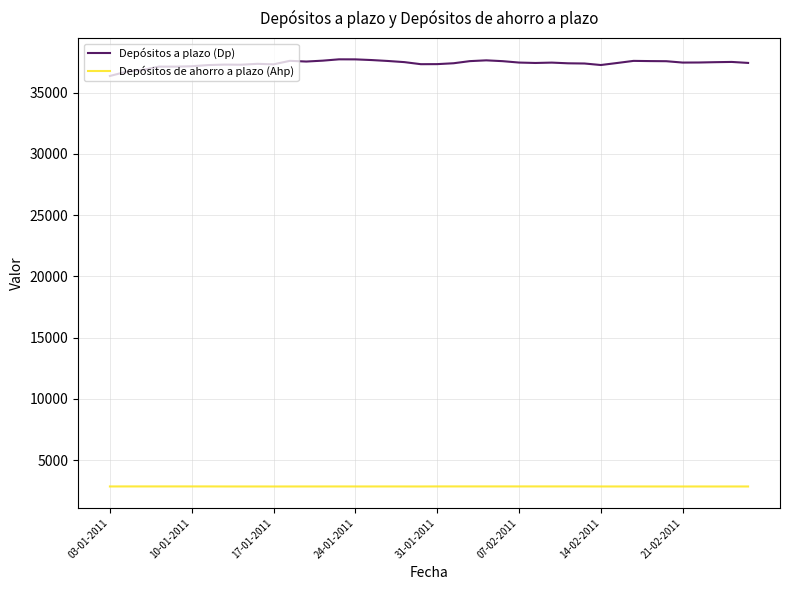

Which series has the largest range (max minus min)?

Depósitos a plazo (Dp)